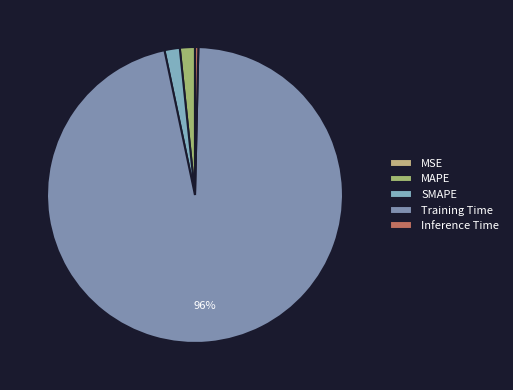

Which category has the smallest portion of the pie?

MSE